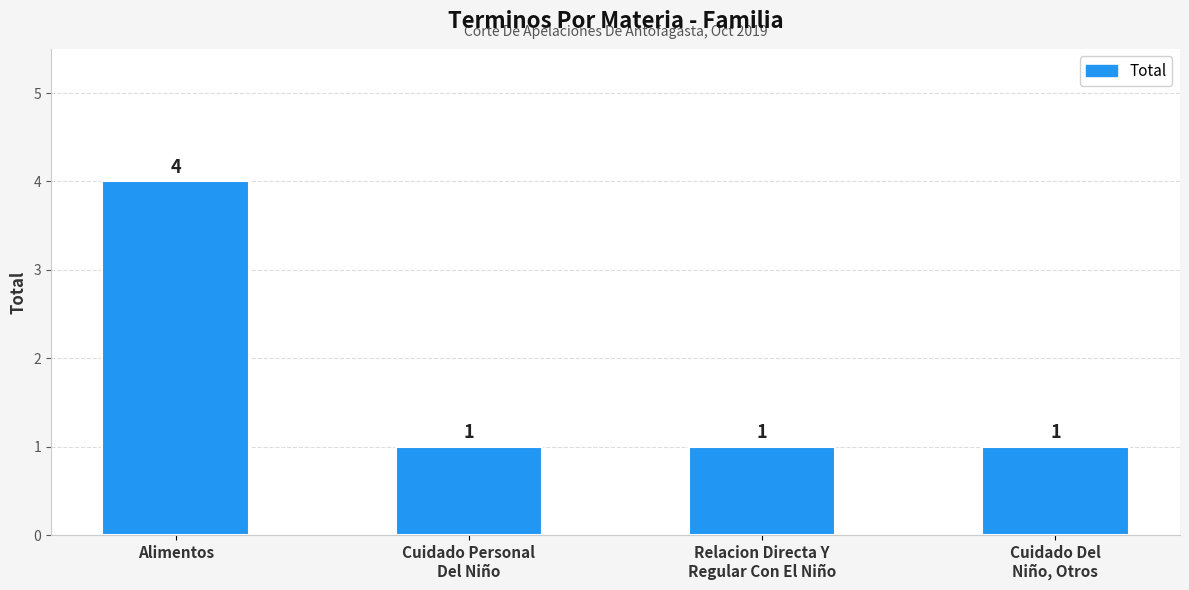

Count the values in the range 1 to 4.

4